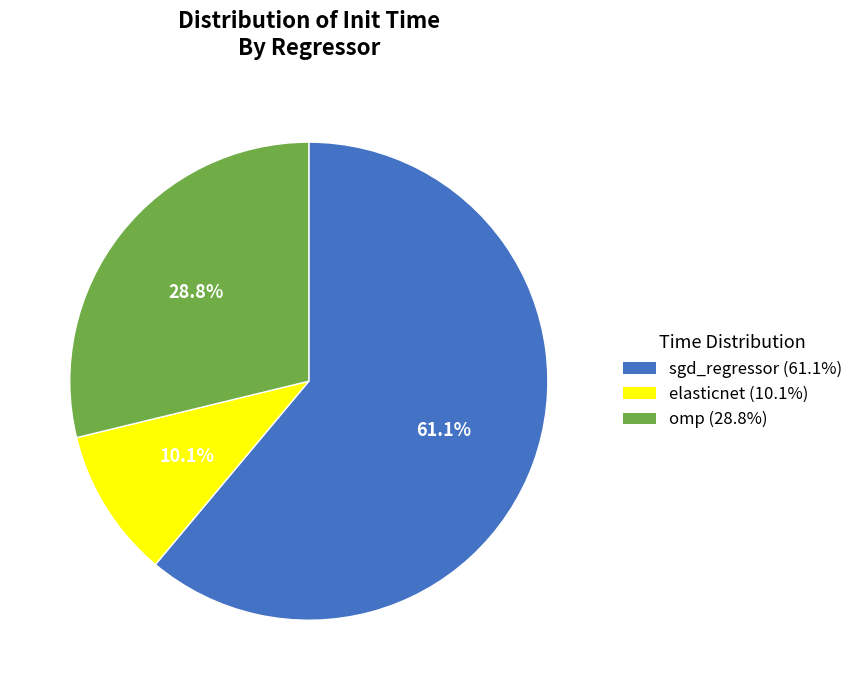

Count the number of slices in the pie.

3